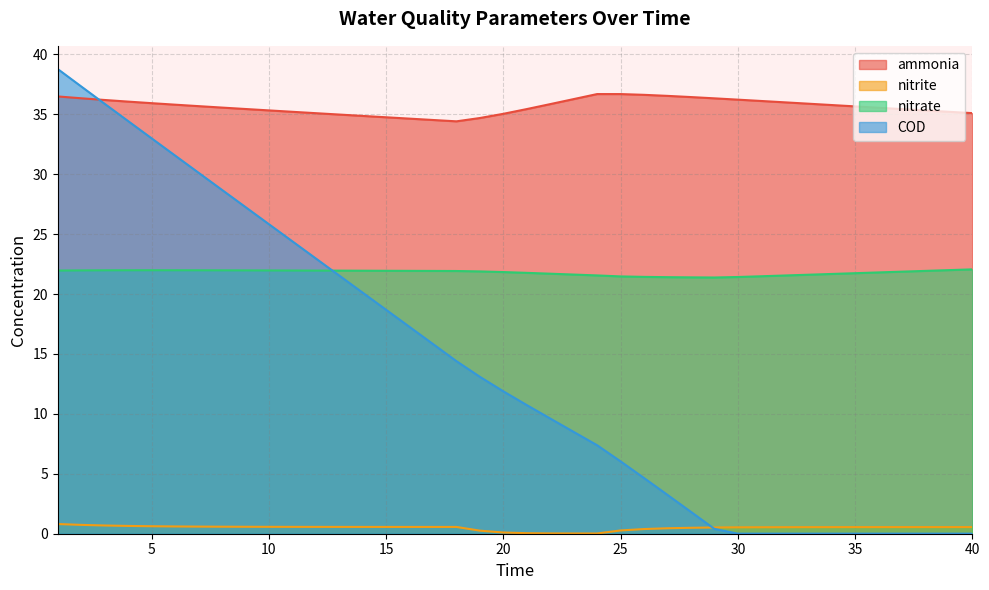

What is the maximum value shown in the chart?

38.8